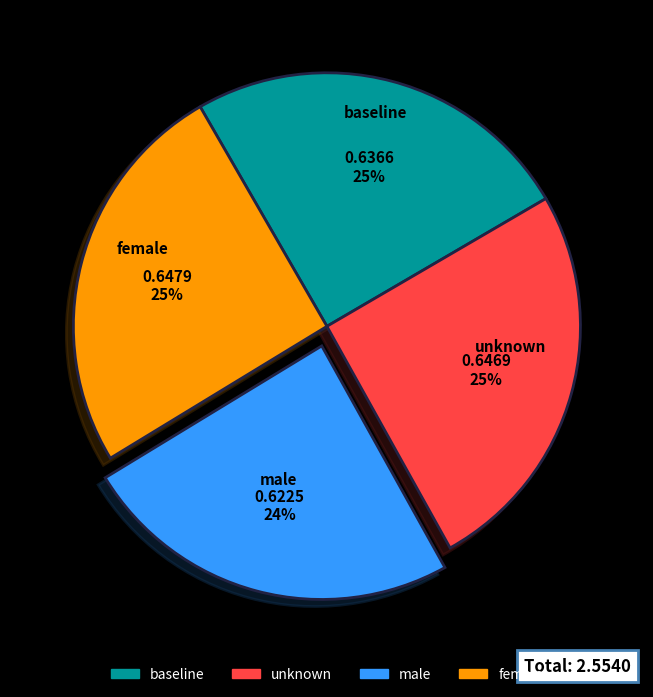

Does baseline represent more than half of the total?

No